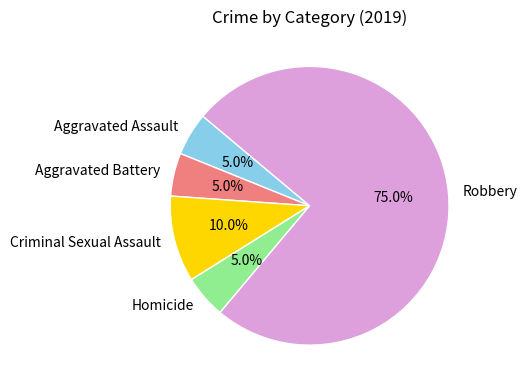

True or false: Aggravated Battery accounts for 1% of the total.

False